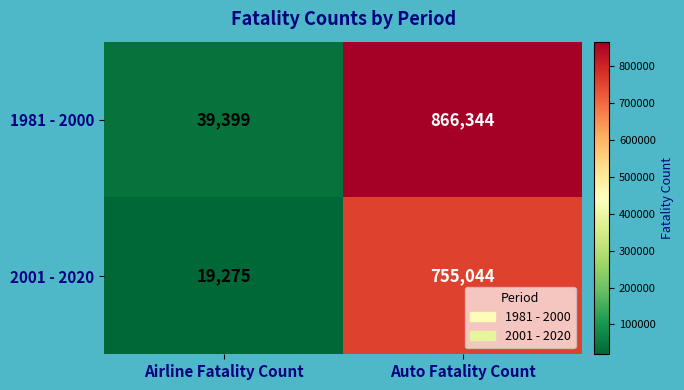

True or false: 1981 - 2000 has a value of 476027 at Auto Fatality Count.

False